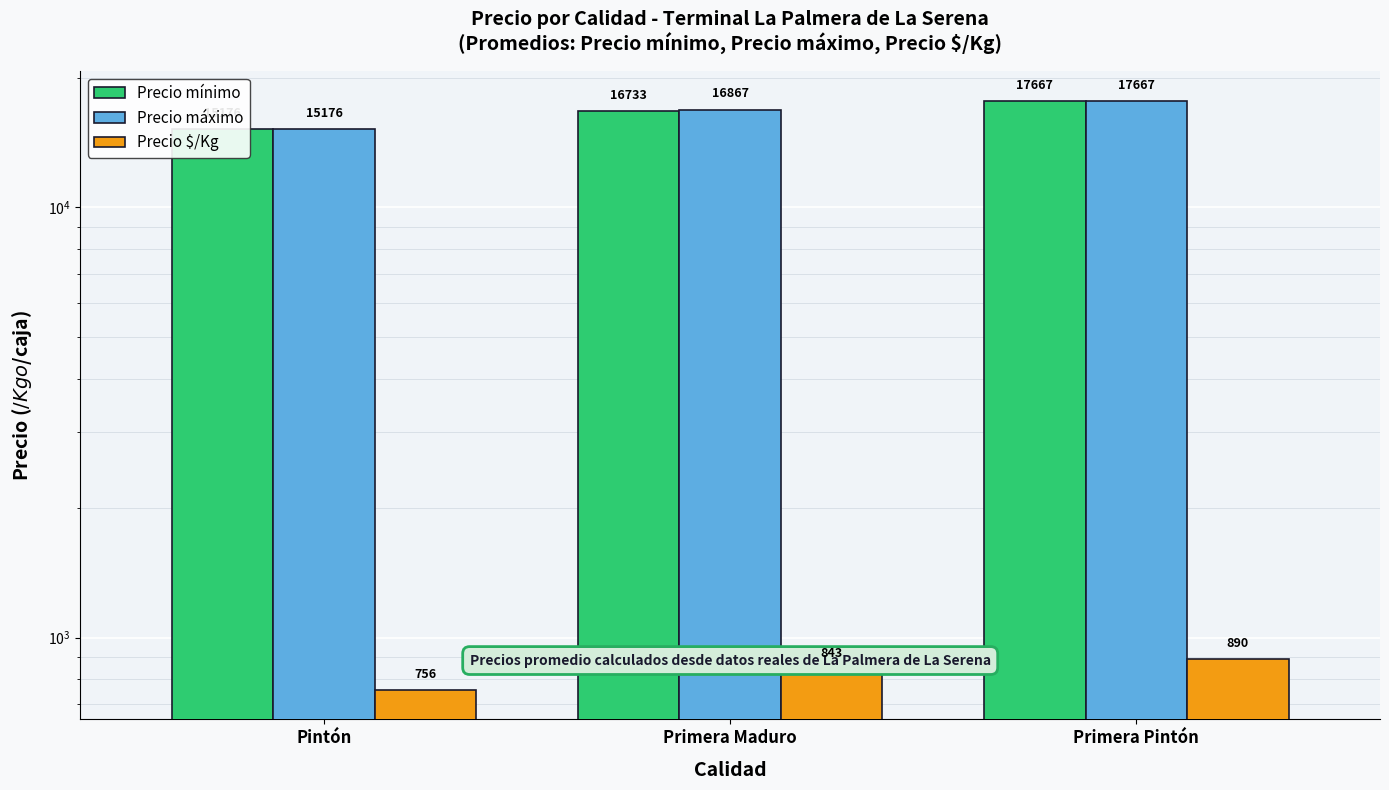

Which series has the widest spread of values?

Precio mínimo